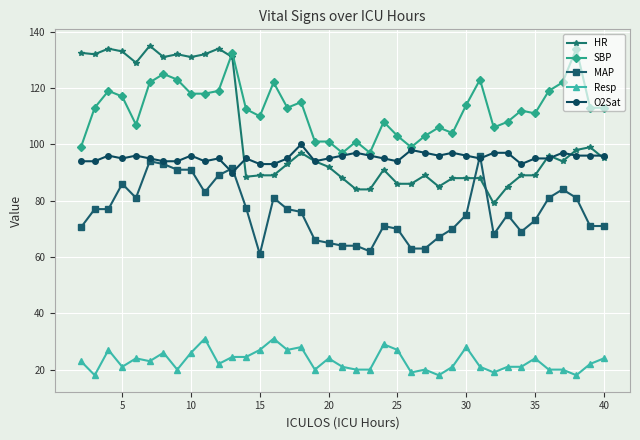

What is the value of the O2Sat point at the 34th from the left?

95.0